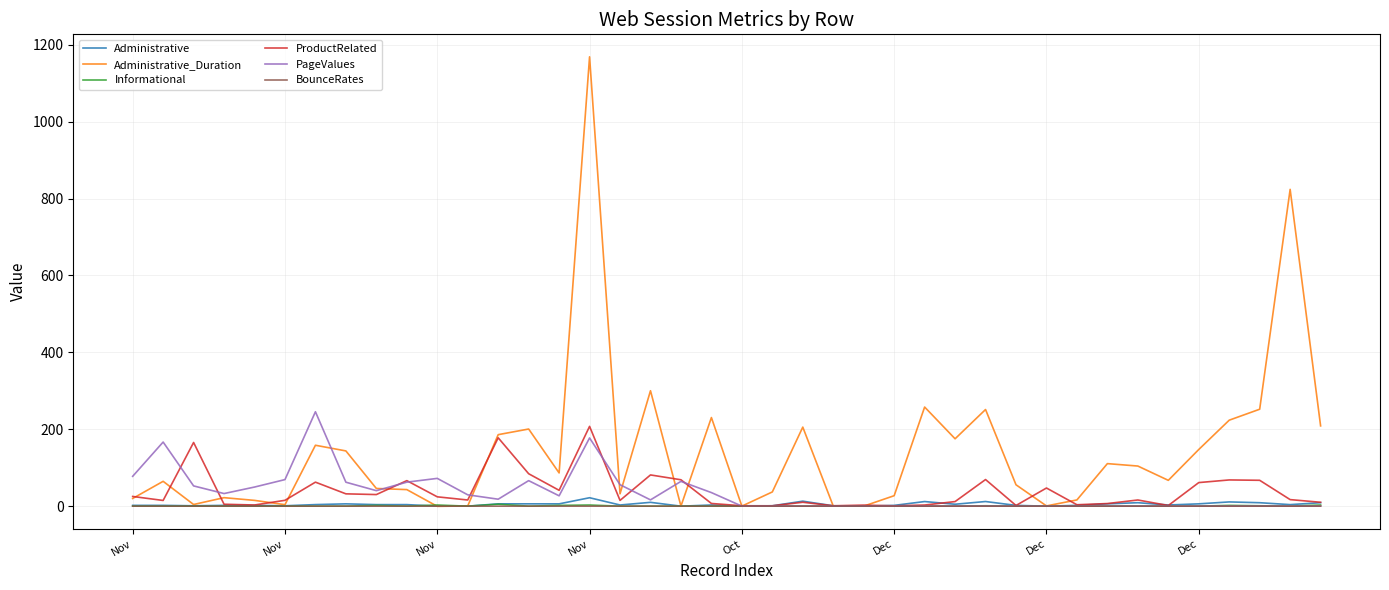

Which series has the widest spread of values?

Administrative_Duration